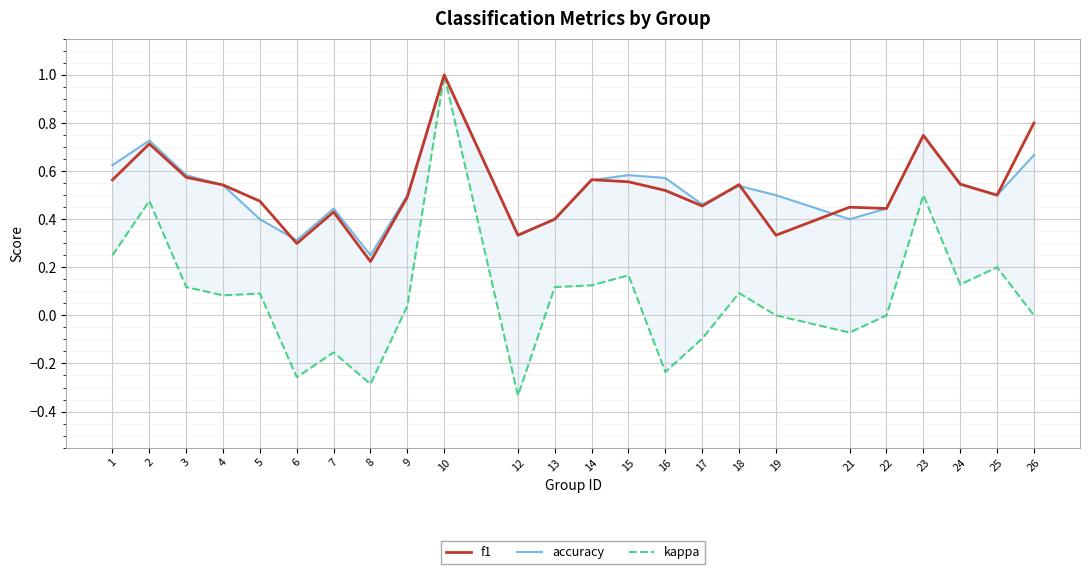

What is the difference between the maximum and second lowest values in the accuracy series?

0.7